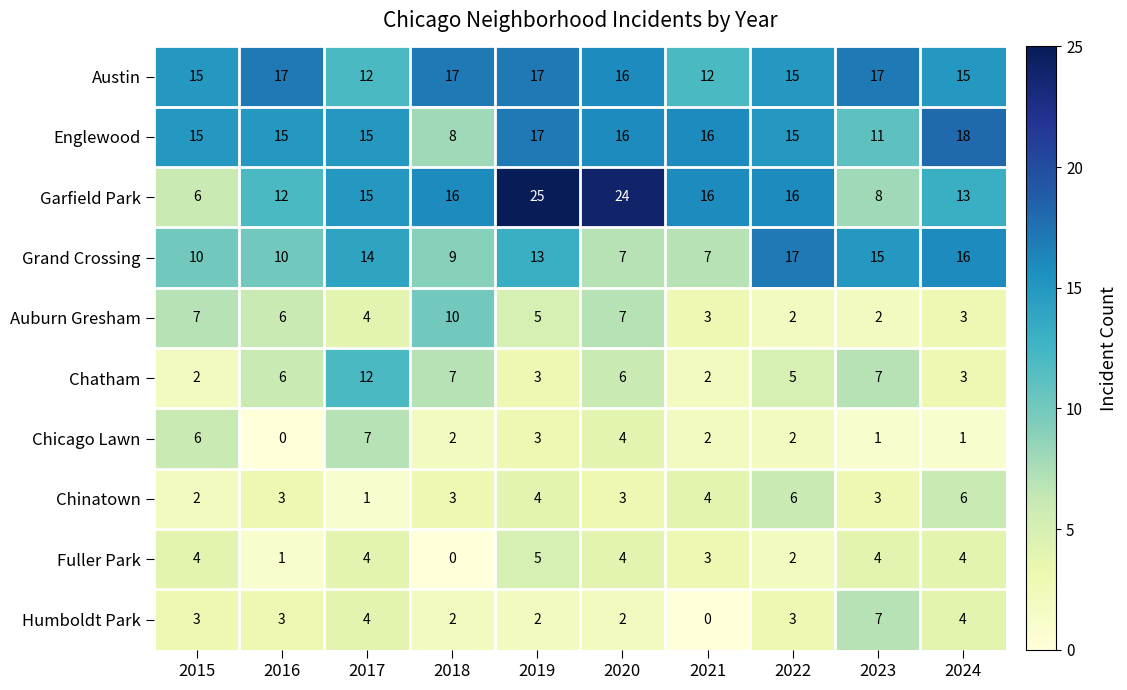

Which category has the highest value across all series?

2019